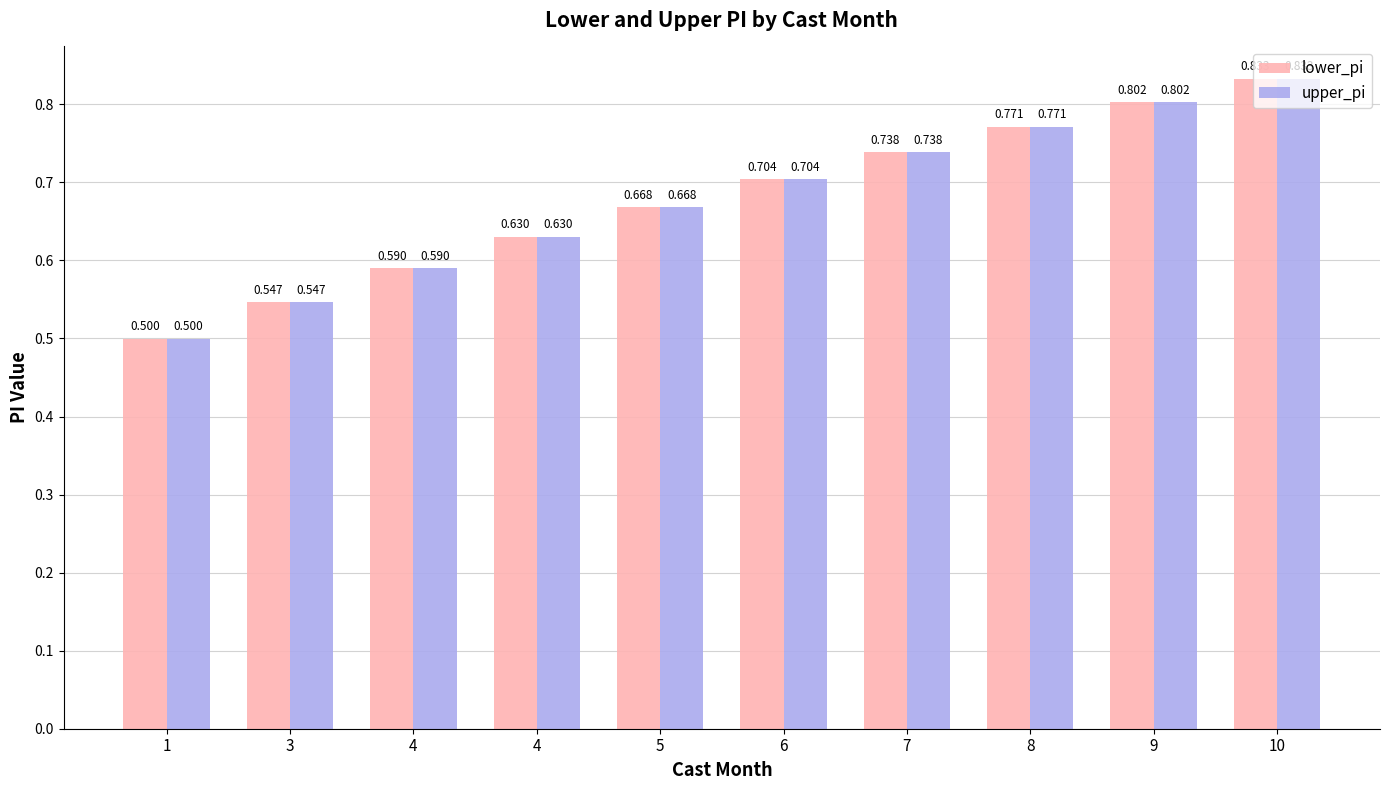

Which has a higher value, 7 or 5?

7